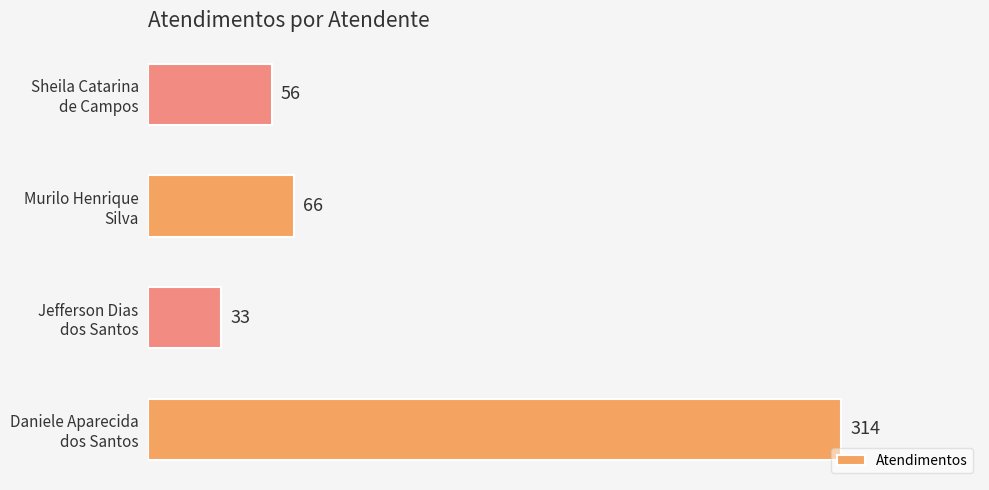

What is the difference between the maximum and second lowest values?

258